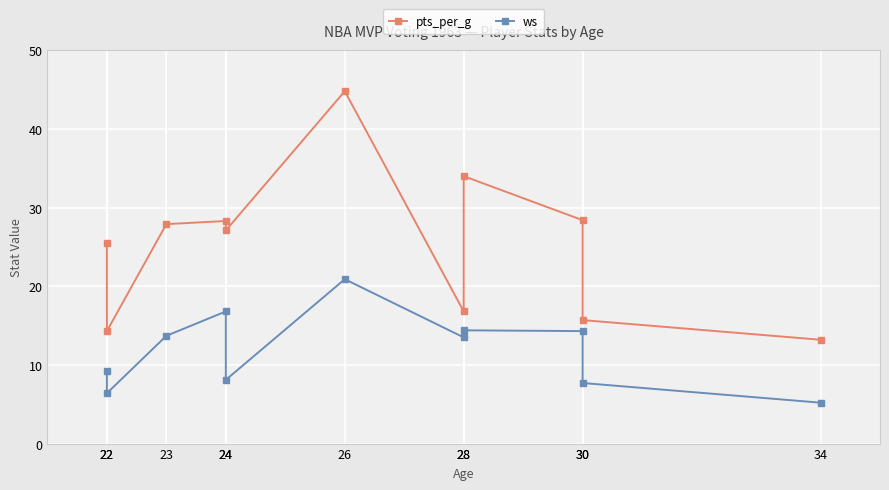

At which category is the sum across all series the highest?

26